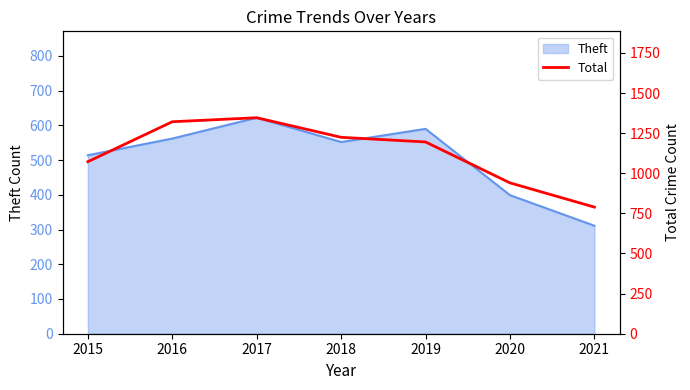

List the labels in order of value, smallest first.

2021, 2020, 2015, 2019, 2018, 2016, 2017